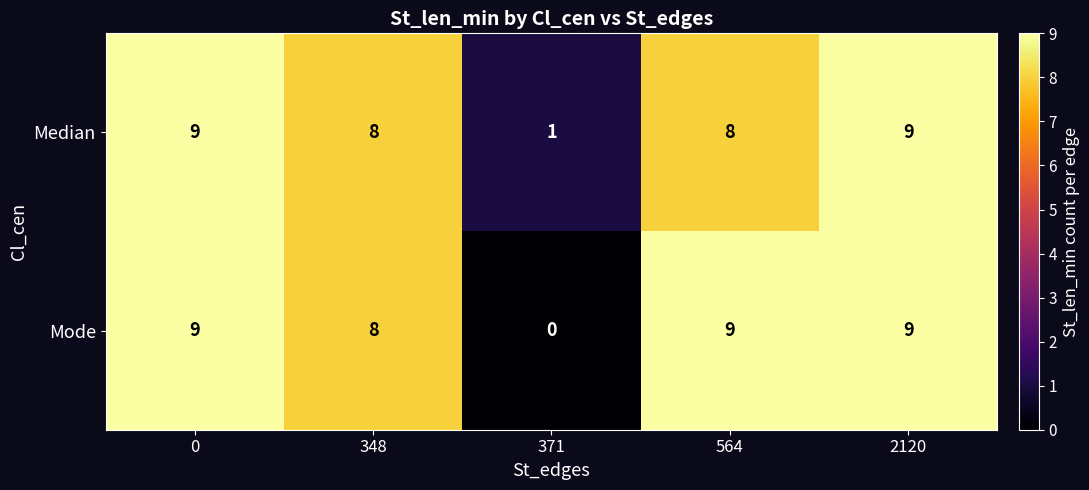

At how many categories does at least one series exceed 4?

4